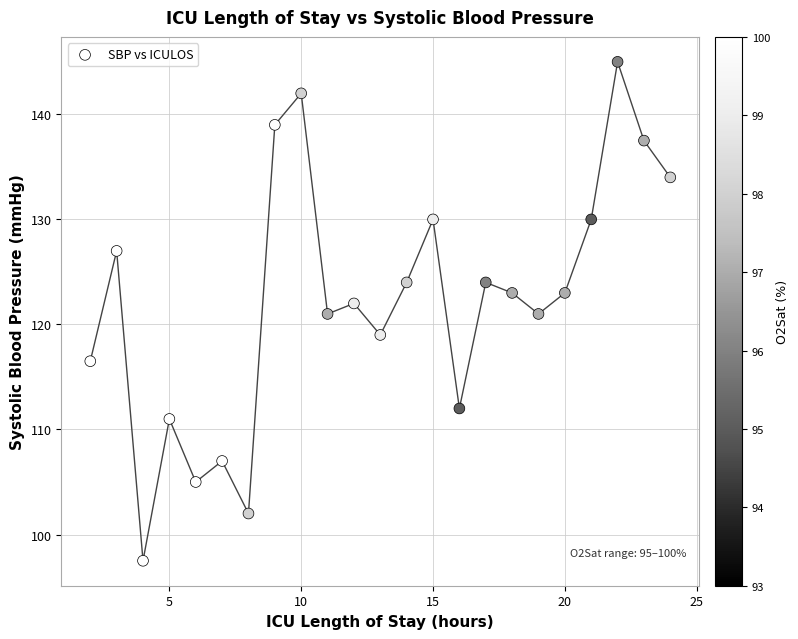

What is the range of Y values (max minus min)?

47.5